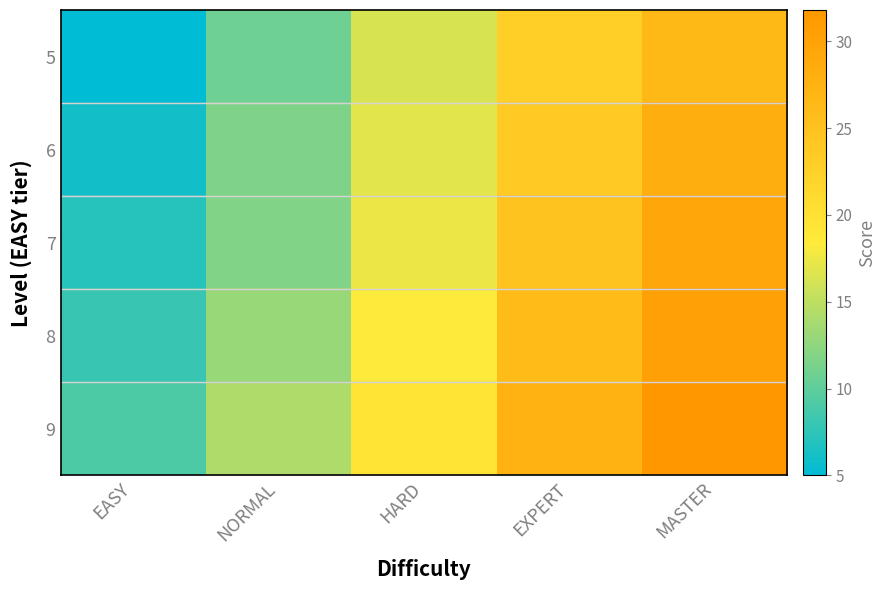

At which category is the sum across all series the highest?

MASTER